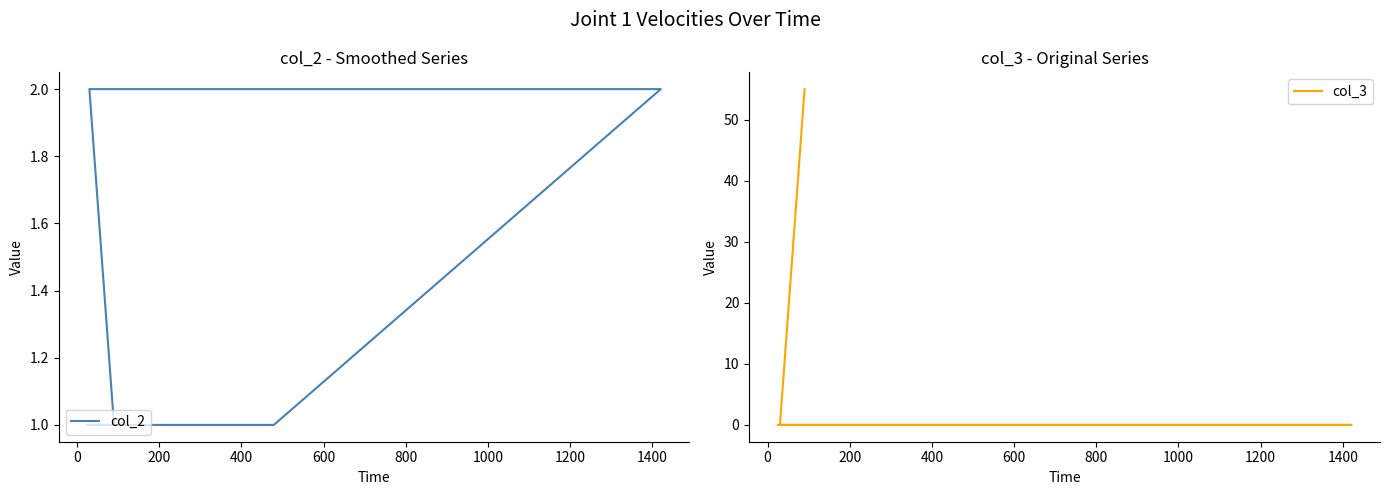

Which series has the largest total across all categories?

col_3